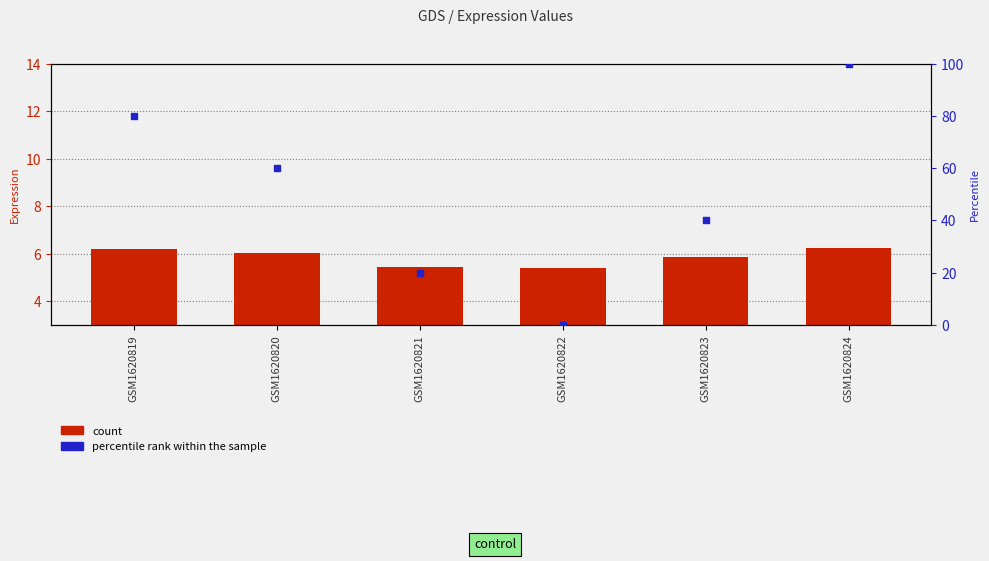

Which series contains the highest Y value?

percentile rank within the sample